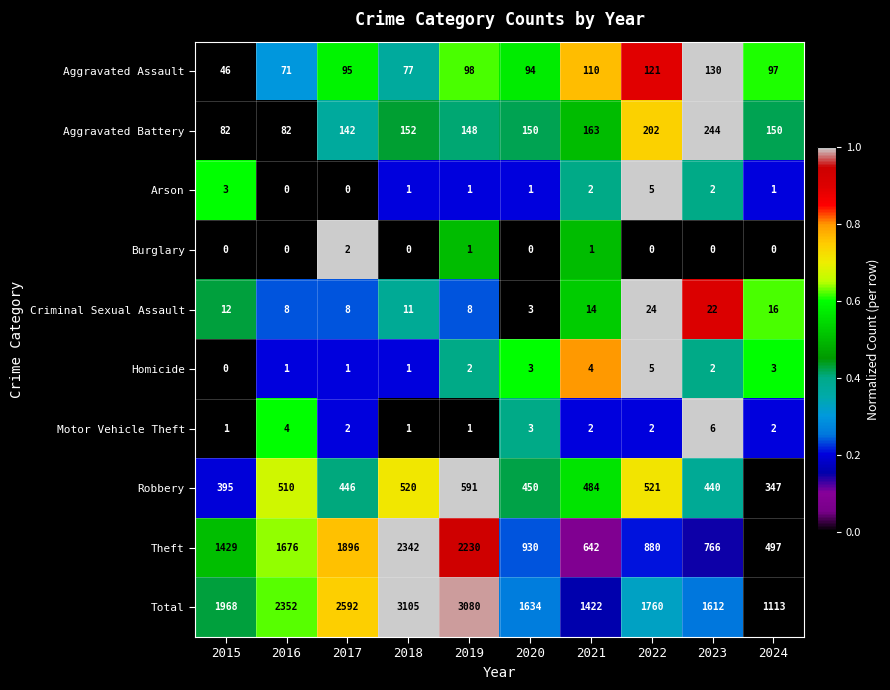

What is the spread (max minus min) of values at 2022?

1760